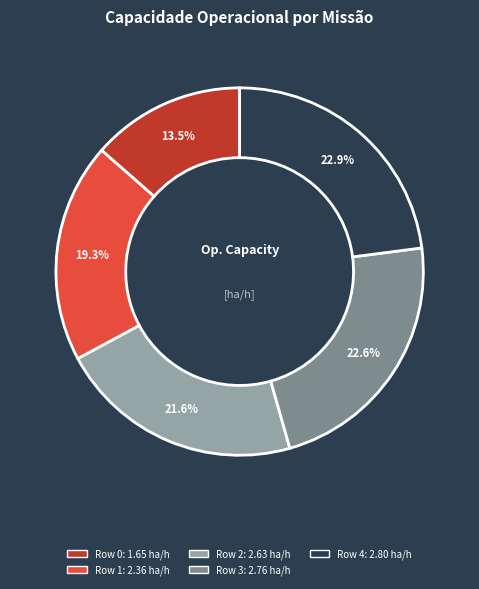

Approximately how many times larger is the value at Row 3 compared to Row 0?

1.7